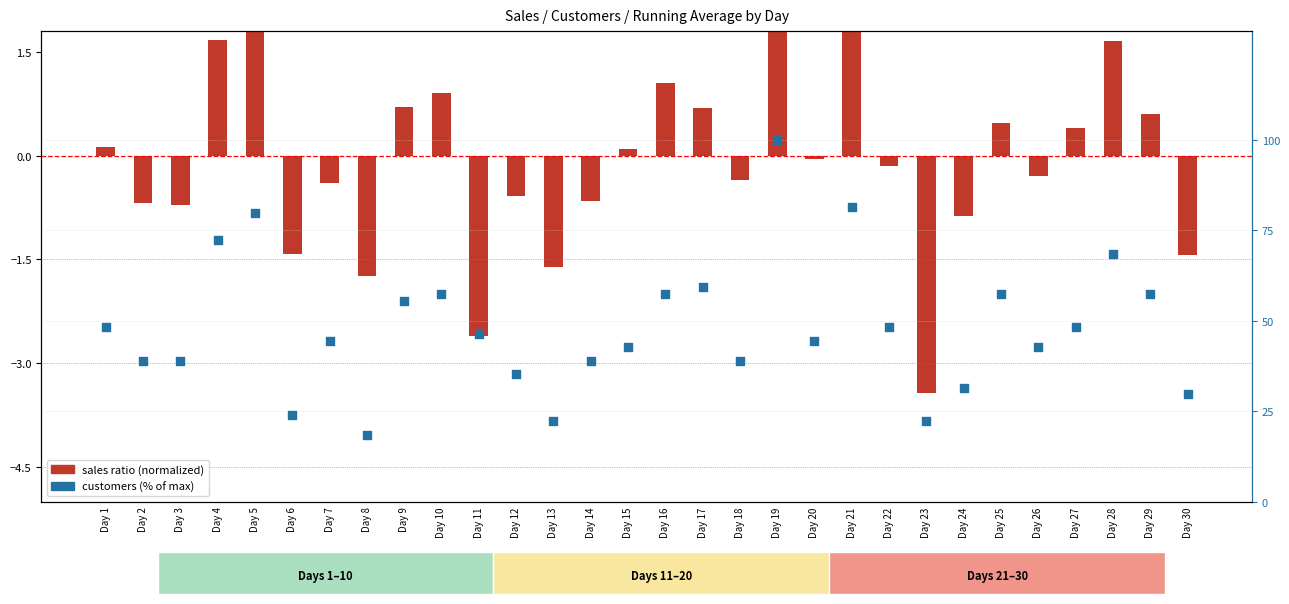

What are all the series names shown in the legend?

sales ratio (normalized), customers (% of max)